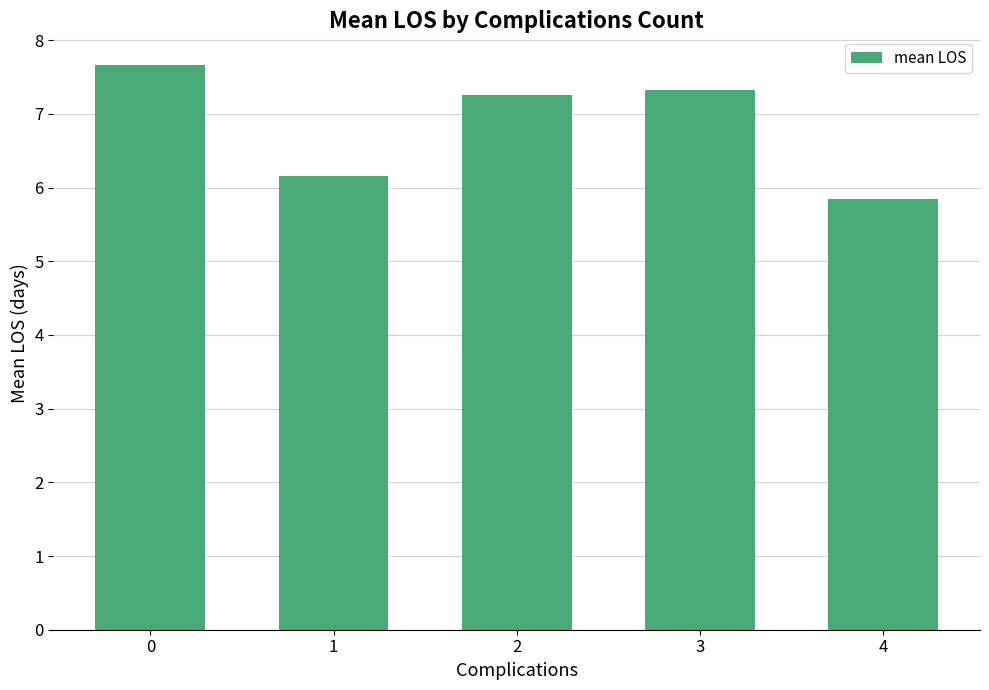

What is the difference between the values at 2 and 4?

1.4